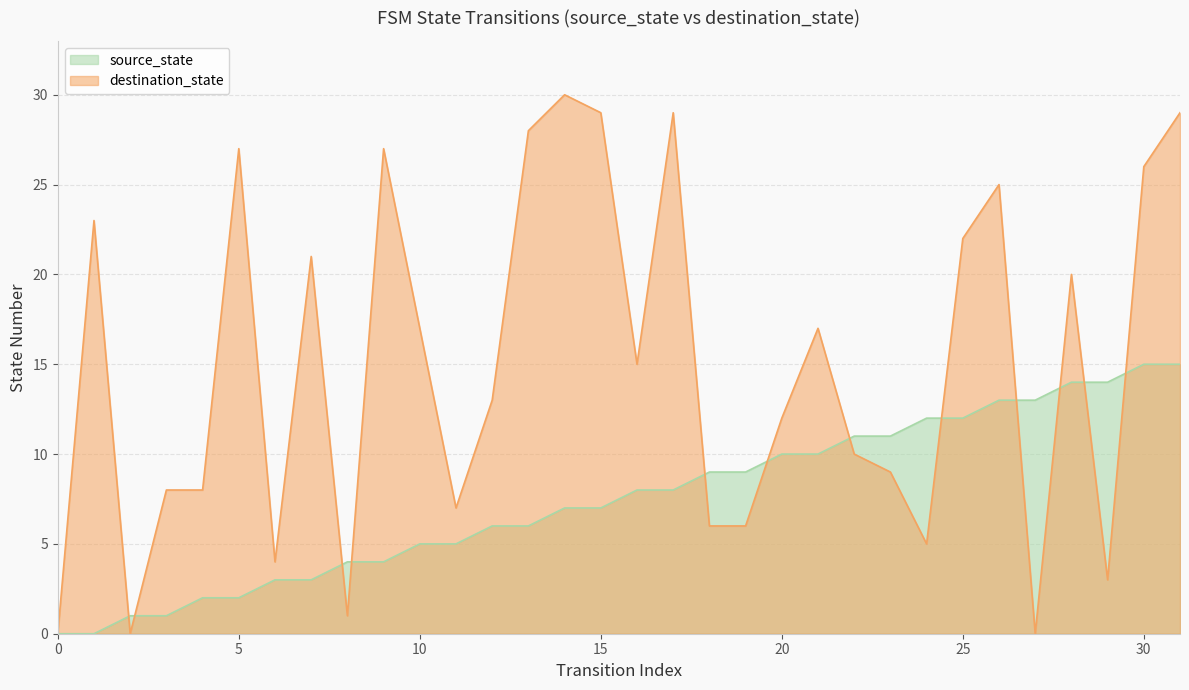

Which series ends up on top after the final intersection of destination_state and source_state?

destination_state